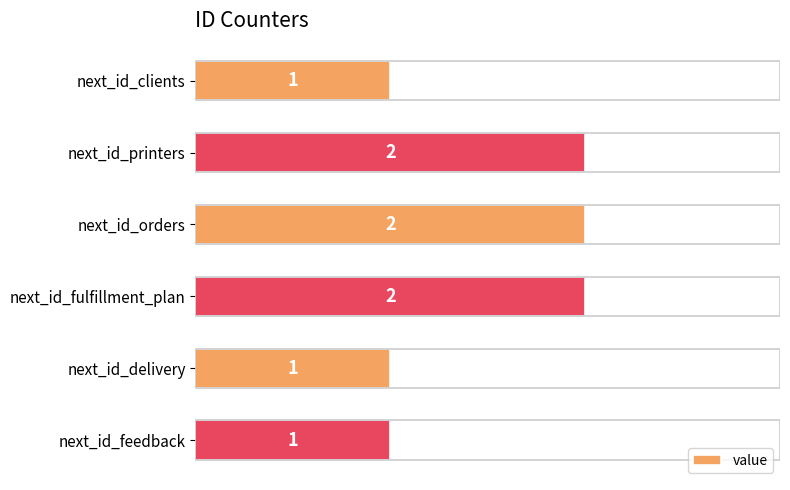

What is the sum of the values at next_id_printers and next_id_feedback?

3